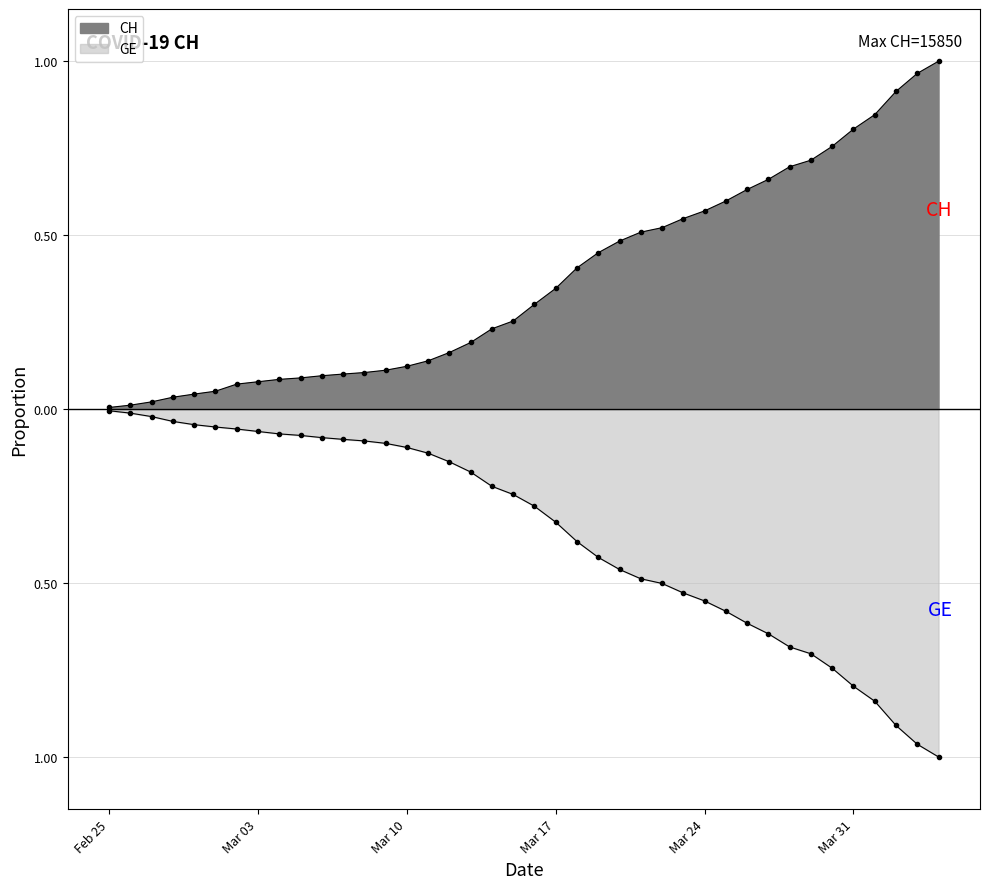

Which series has the widest spread of values?

CH